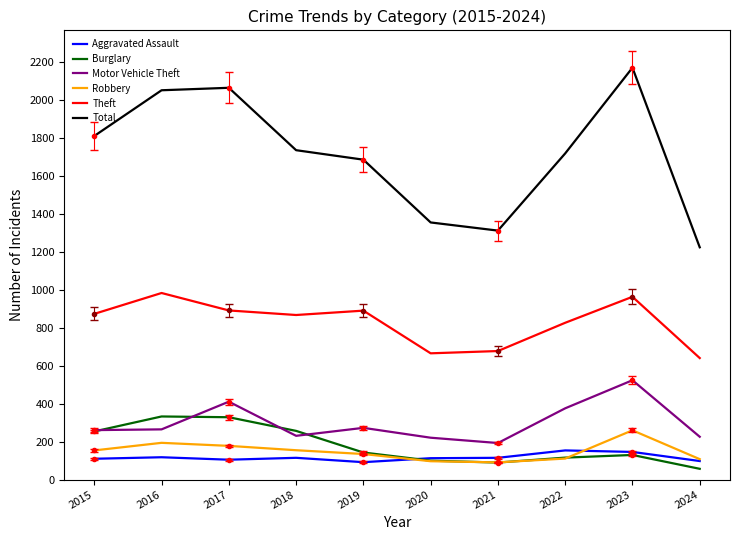

What value does the Motor Vehicle Theft series have at 2017, to the nearest 5?

410